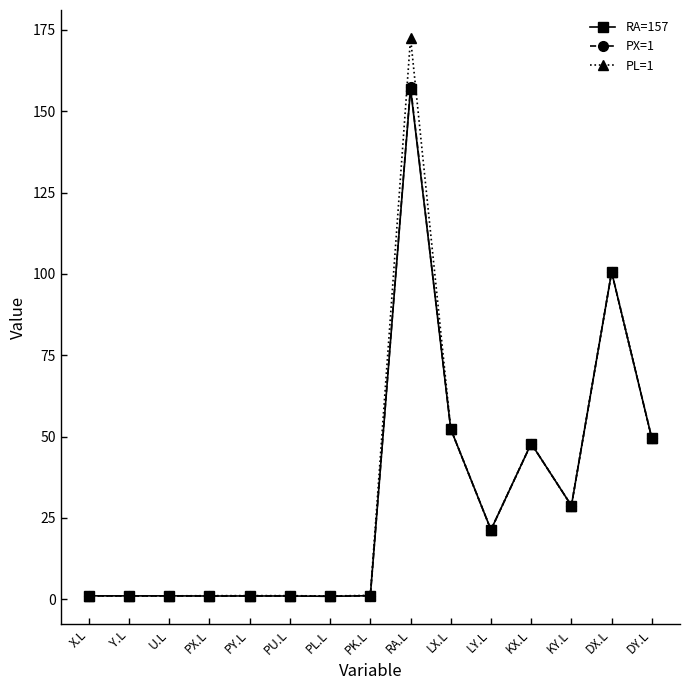

Which category has the highest value in the PL=1 series?

RA.L